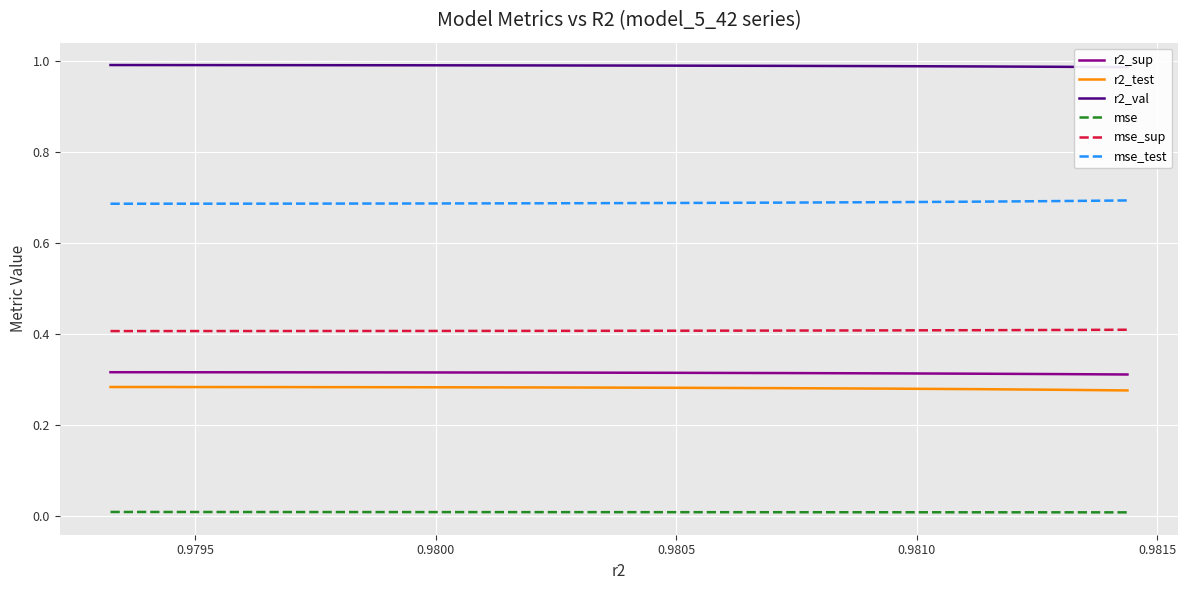

True or false: mse_sup and r2_sup intersect in this chart.

False